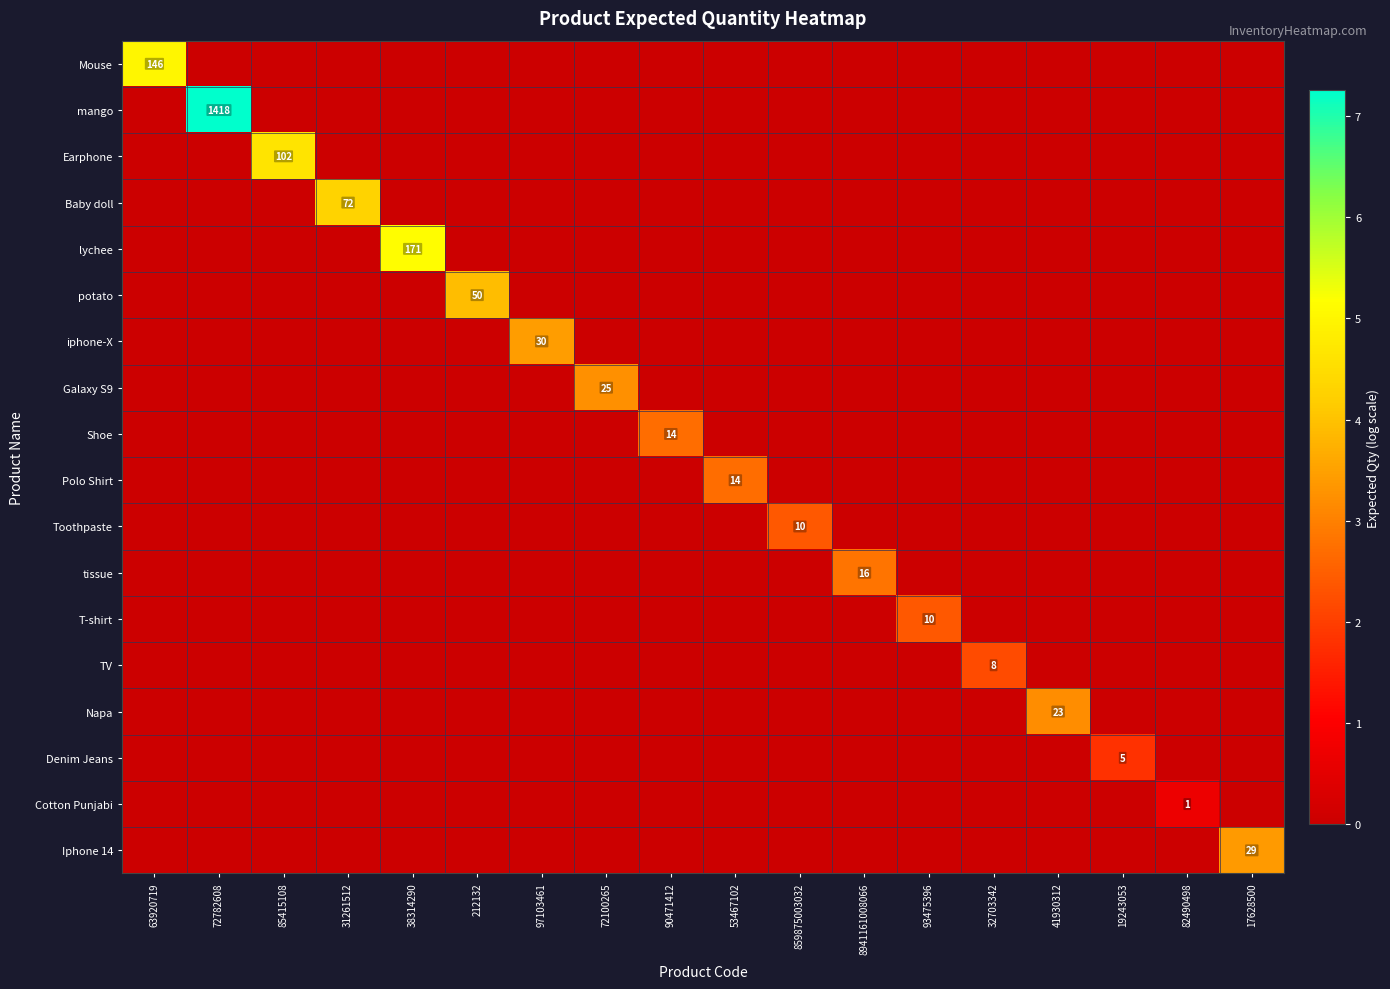

The value of Earphone at 53467102 is 0.0. True or false?

True